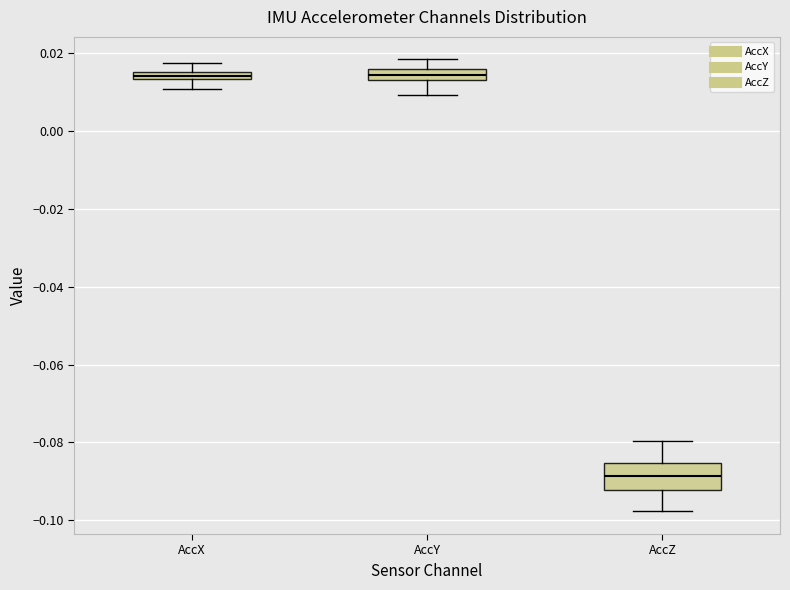

Which box's median line is the lowest?

AccZ